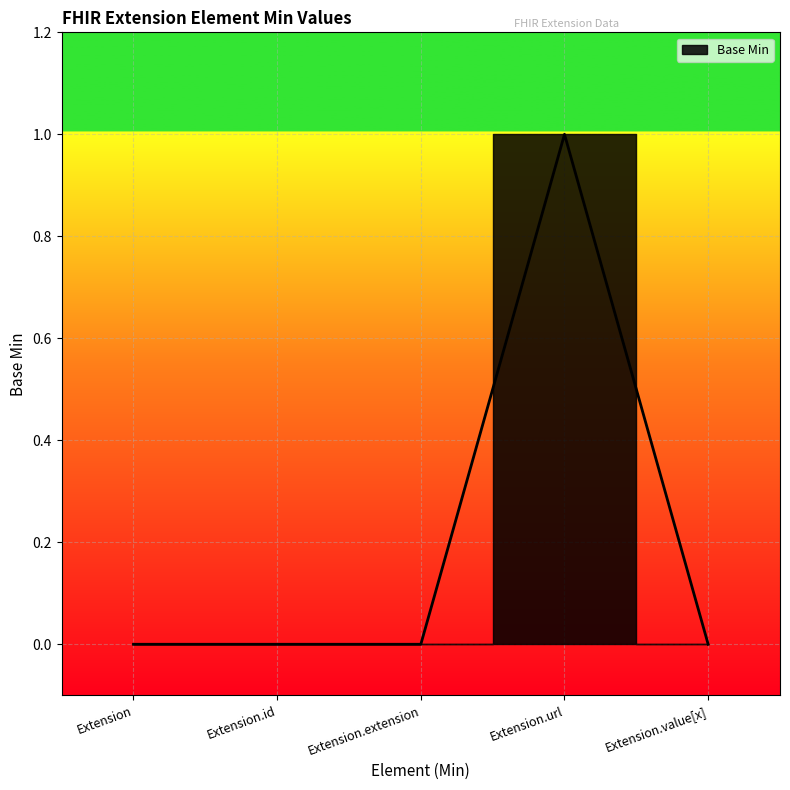

Which label corresponds to the largest value in the chart?

Extension.url